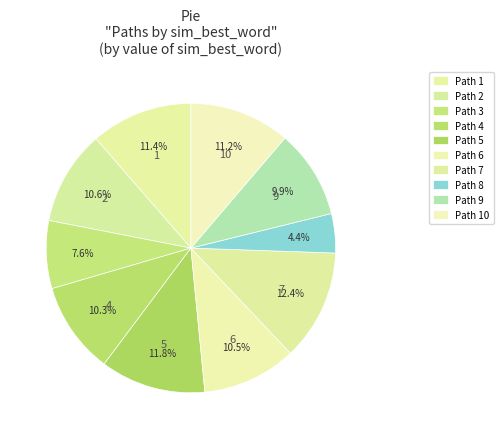

Count the number of slices in the pie.

10